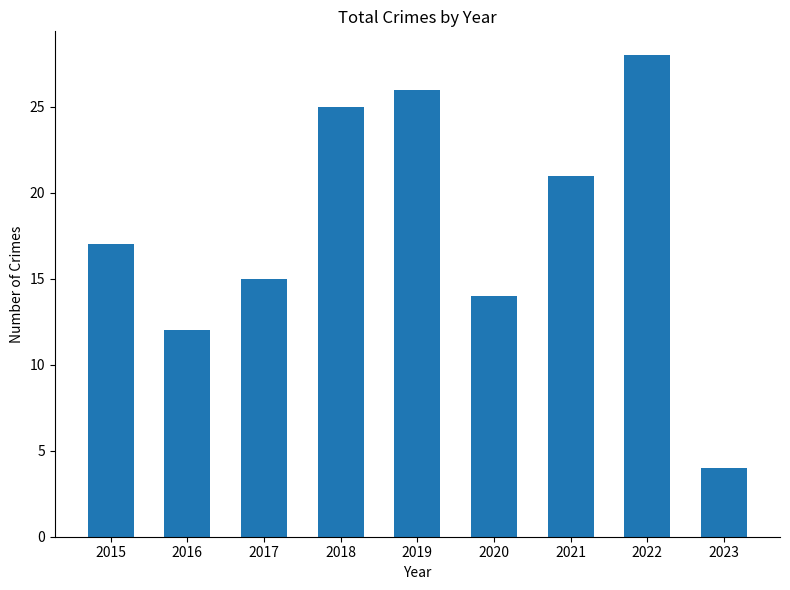

How many data points does each series have?

9